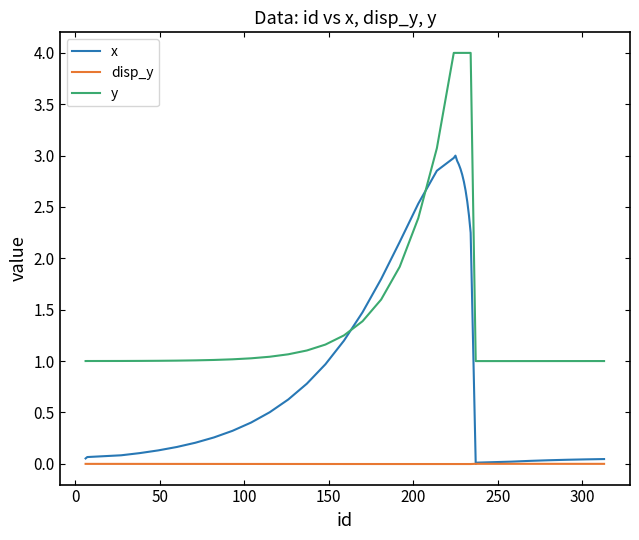

What is the spread (max minus min) of values at 0?

1.0